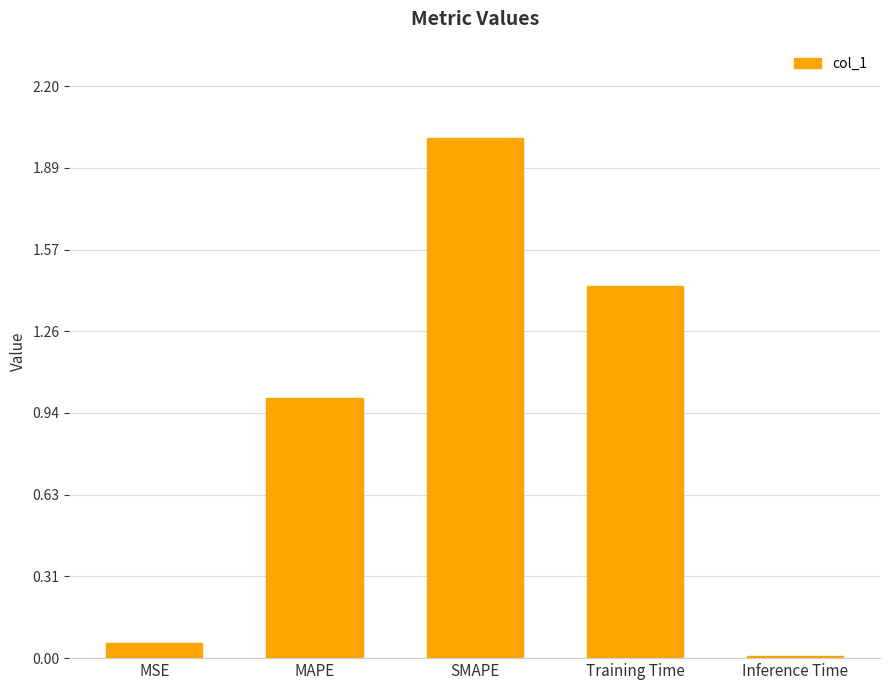

What position from the left is MSE?

1